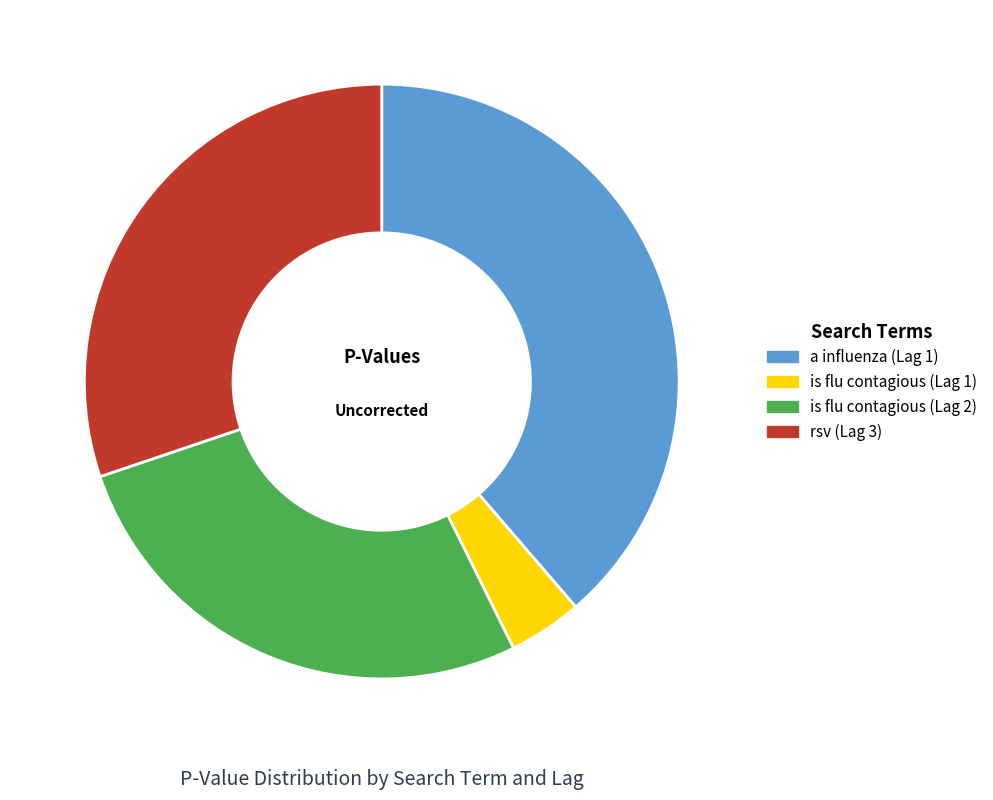

Between is flu contagious (Lag 2) and rsv (Lag 3), which is larger?

rsv (Lag 3)